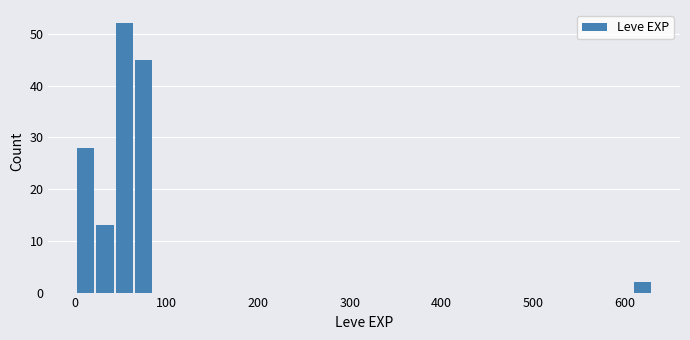

Around what value on the x-axis is the tallest bar? Give the approximate position of its centre, as read against the axis.

50